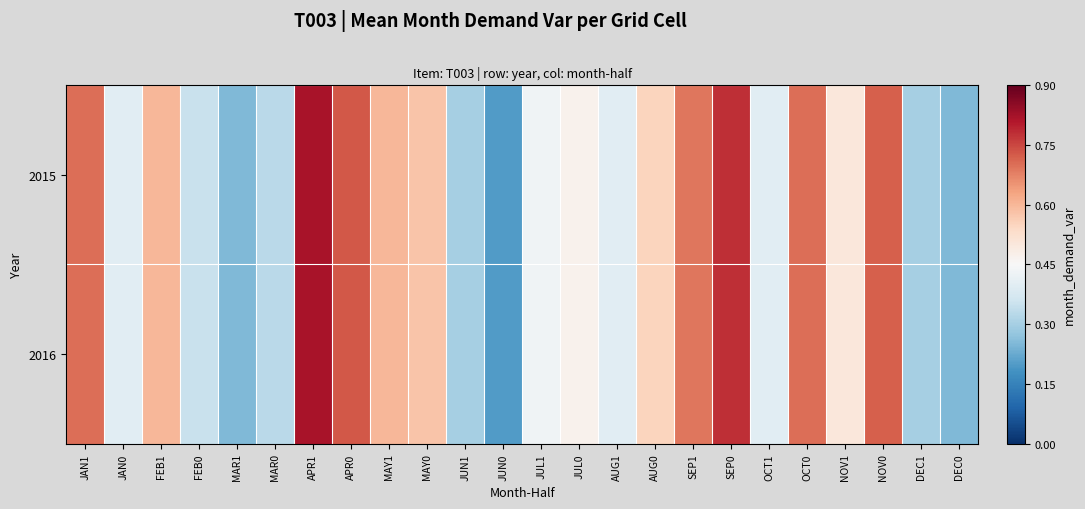

Reading left to right, what are all the values shown in this chart?

2015: JAN1=0.7	JAN0=0.4	FEB1=0.6	FEB0=0.3	MAR1=0.2	MAR0=0.3	APR1=0.8	APR0=0.7	MAY1=0.6	MAY0=0.6	JUN1=0.3	JUN0=0.2	JUL1=0.4	JUL0=0.5	AUG1=0.4	AUG0=0.6	SEP1=0.7	SEP0=0.8	OCT1=0.4	OCT0=0.7	NOV1=0.5	NOV0=0.7	DEC1=0.3	DEC0=0.2
2016: JAN1=0.7	JAN0=0.4	FEB1=0.6	FEB0=0.3	MAR1=0.2	MAR0=0.3	APR1=0.8	APR0=0.7	MAY1=0.6	MAY0=0.6	JUN1=0.3	JUN0=0.2	JUL1=0.4	JUL0=0.5	AUG1=0.4	AUG0=0.6	SEP1=0.7	SEP0=0.8	OCT1=0.4	OCT0=0.7	NOV1=0.5	NOV0=0.7	DEC1=0.3	DEC0=0.2